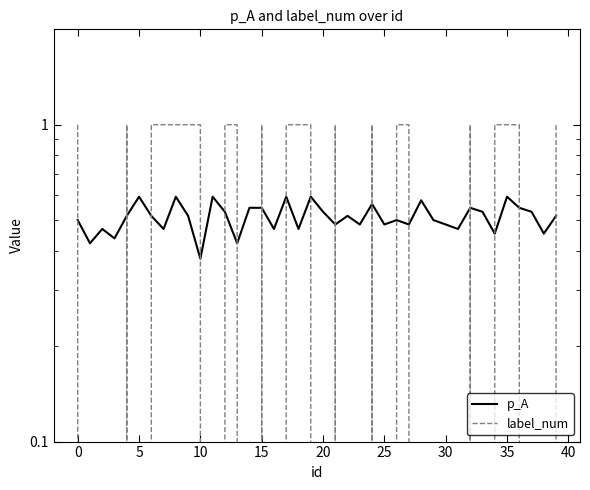

True or false: label_num has a value of 1.0 at 21.

True